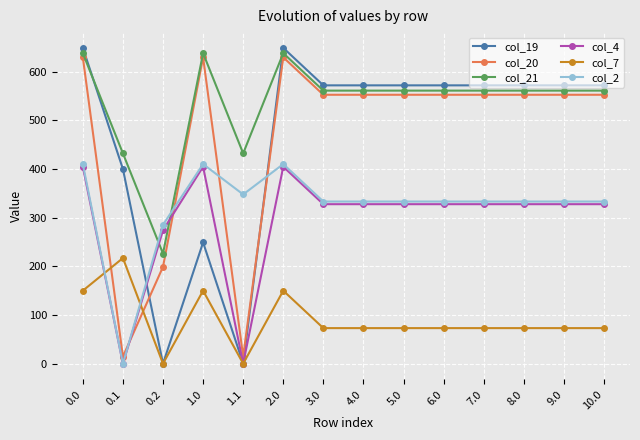

At which category does col_4 reach its first local peak?

1.0